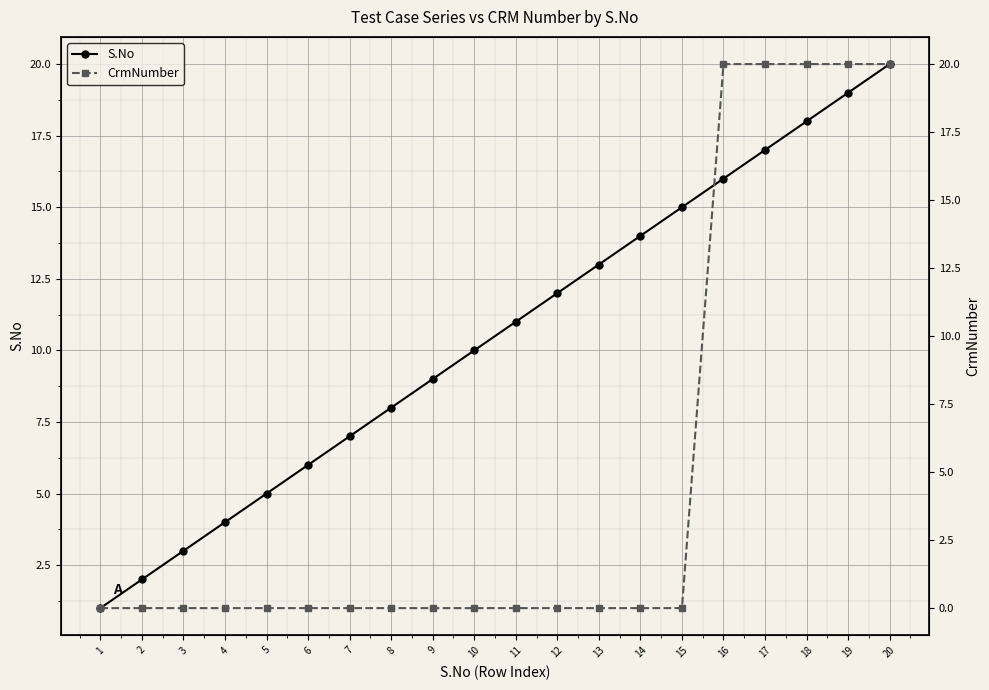

Reading left to right, transcribe all the data shown in this chart.

S.No: 1=1	2=2	3=3	4=4	5=5	6=6	7=7	8=8	9=9	10=10	11=11	12=12	13=13	14=14	15=15	16=16	17=17	18=18	19=19	20=20
CrmNumber: 1=0	2=0	3=0	4=0	5=0	6=0	7=0	8=0	9=0	10=0	11=0	12=0	13=0	14=0	15=0	16=20	17=20	18=20	19=20	20=20